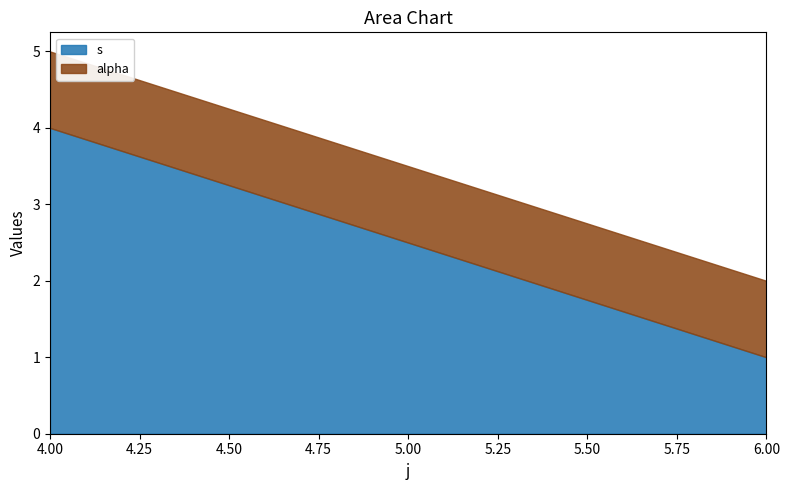

The alpha series shows 1 at 6. True or false?

False